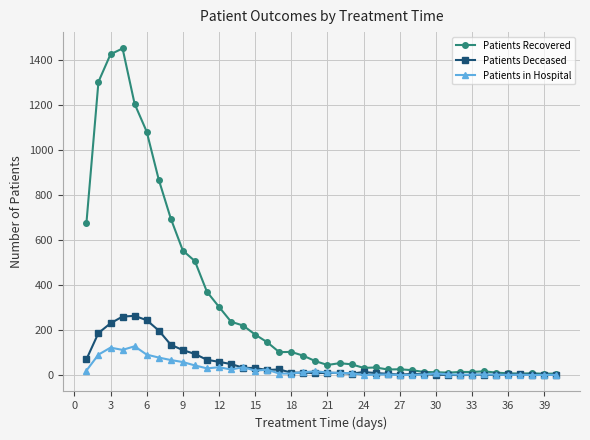

What is the difference between the maximum and minimum values in the Patients Deceased series?

263